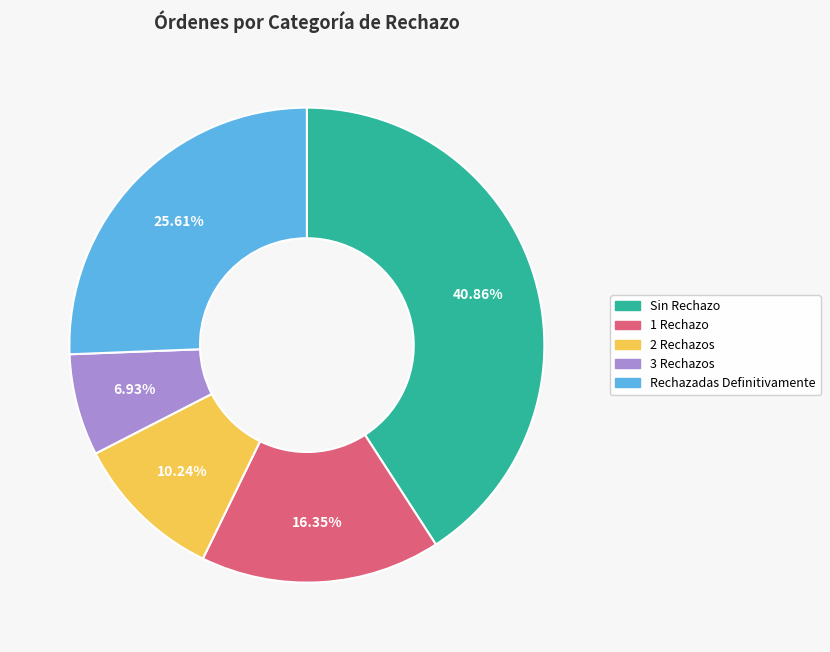

What portion of the pie excludes 1 Rechazo?

83.6%